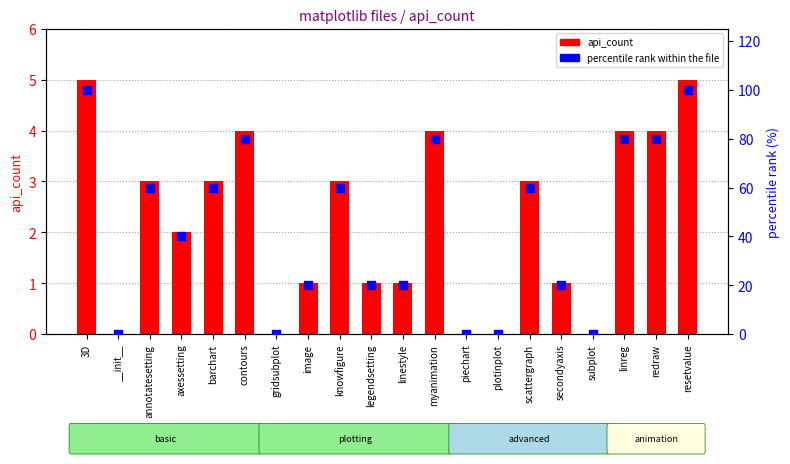

Which series reaches the minimum Y coordinate?

api_count